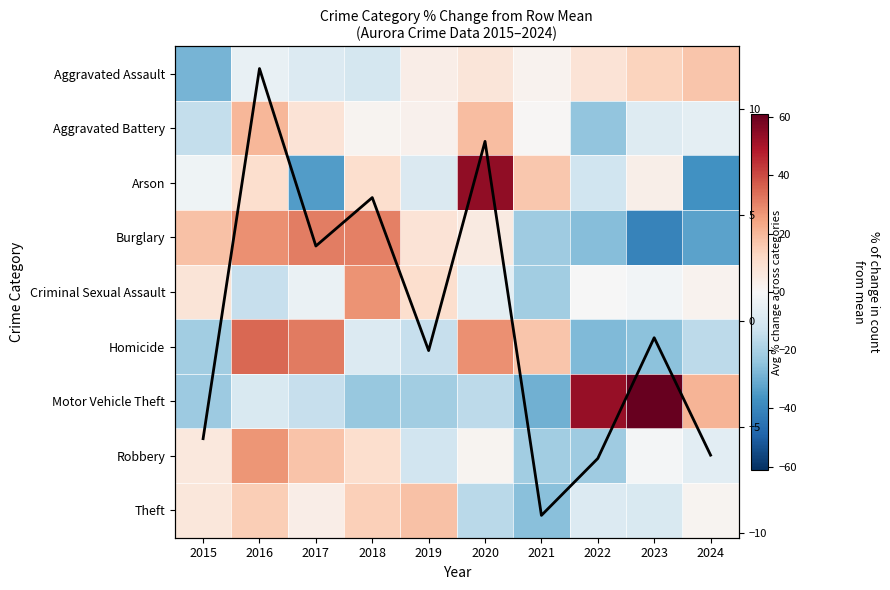

How many negative values does the Arson series have?

5